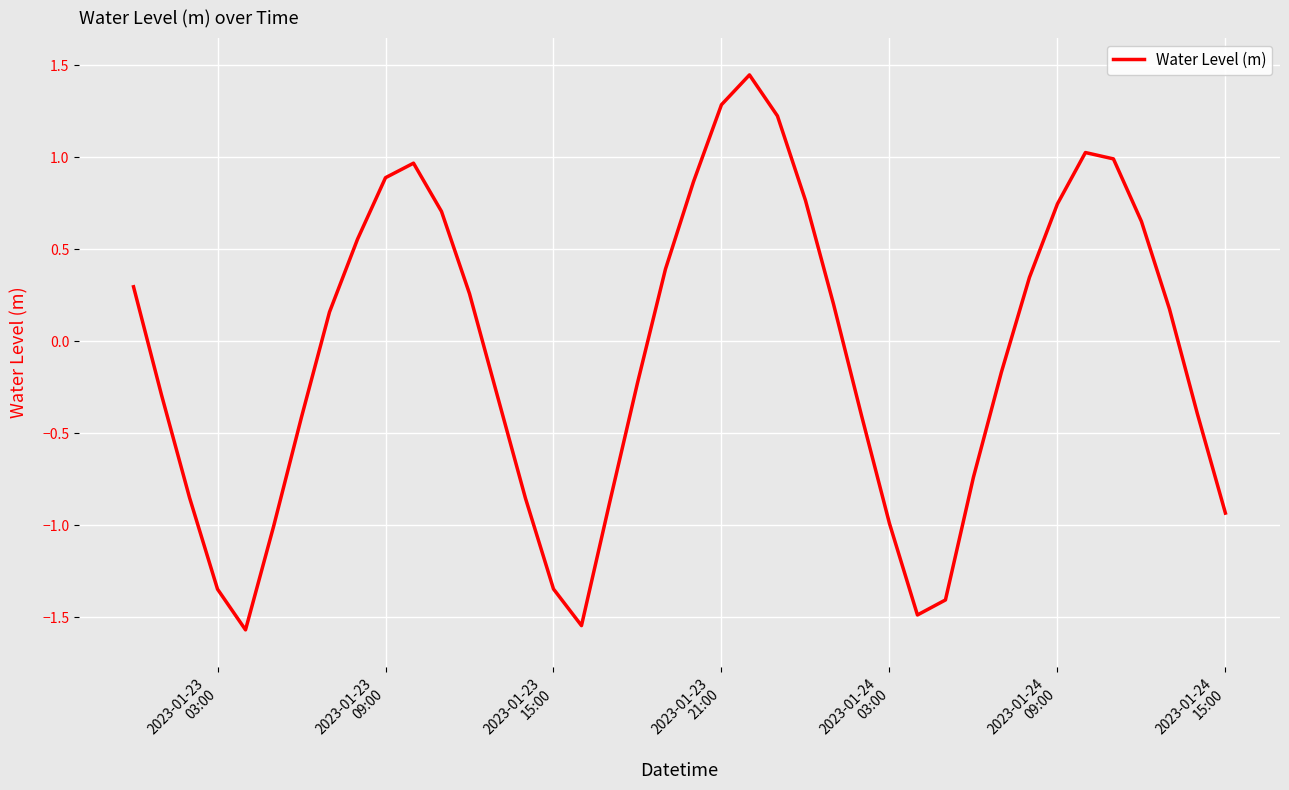

What is the difference between the maximum and minimum values?

3.0